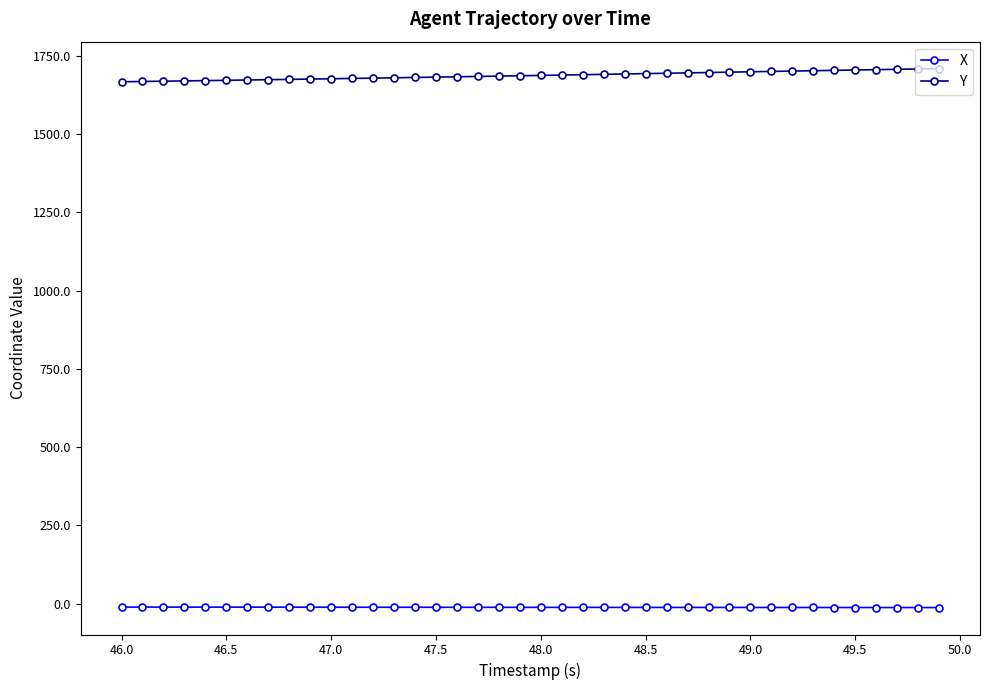

What is the minimum value for Y?

1666.8